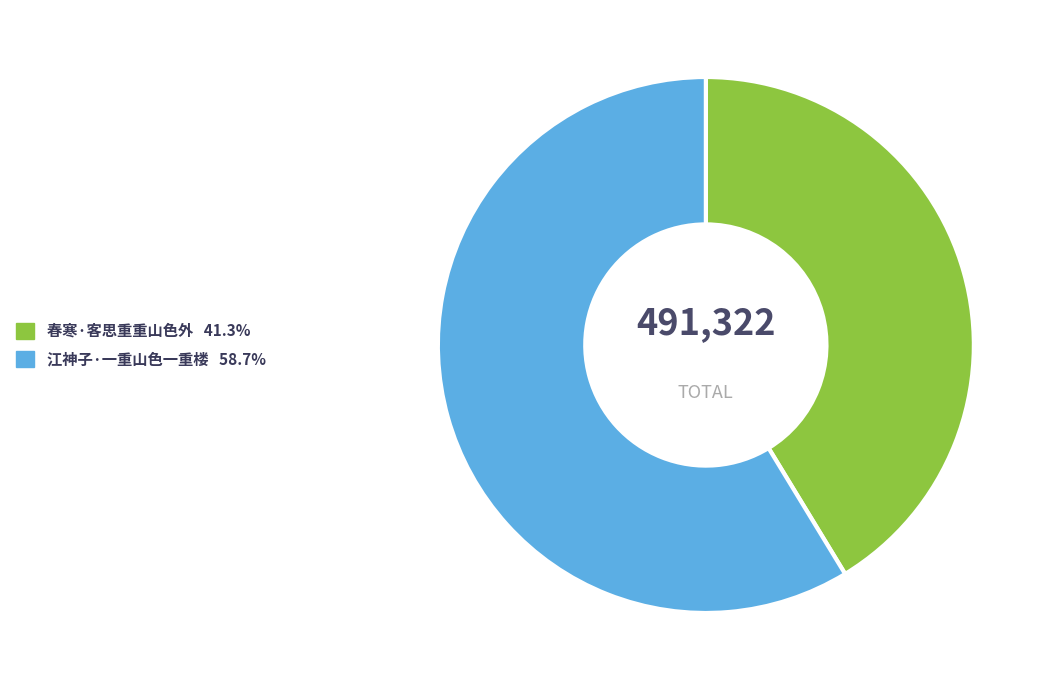

How many segments does this pie chart have?

2